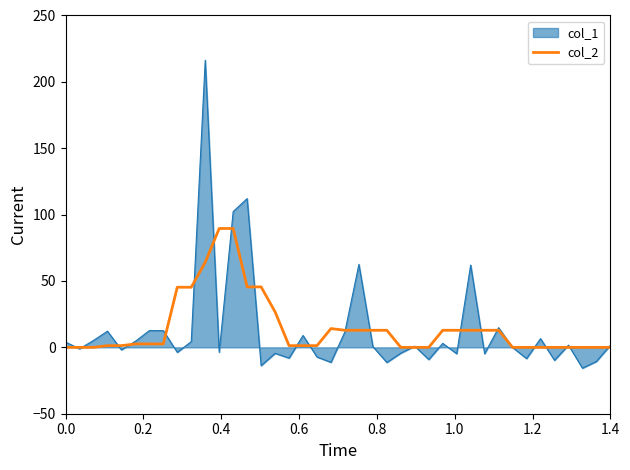

What is the maximum value shown in the chart?

216.3